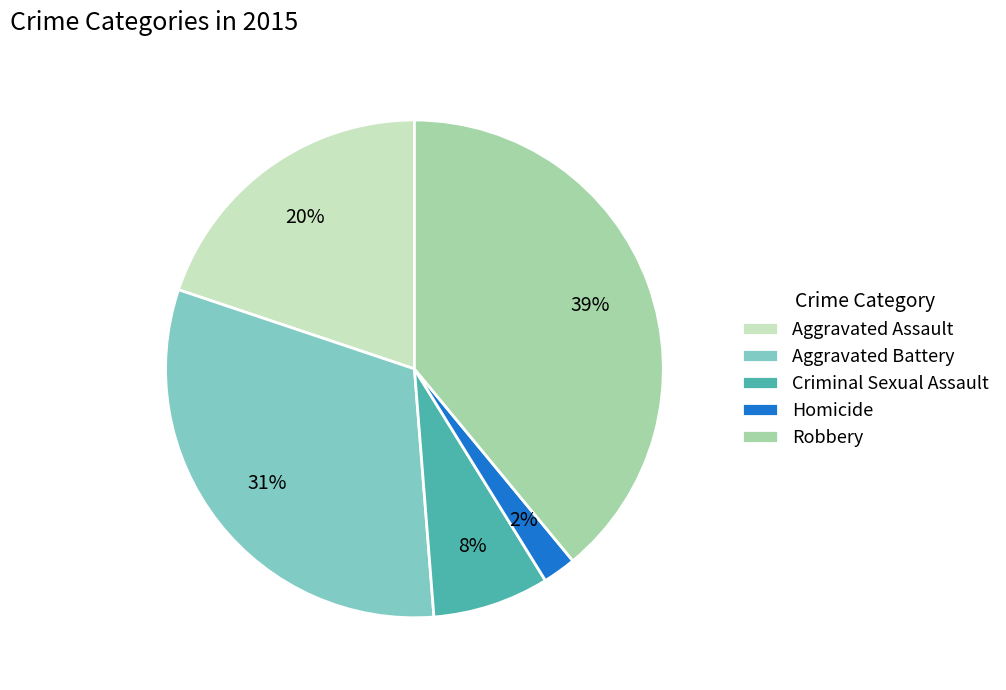

To the nearest percent, what is the difference between the Robbery and Homicide slice percentages?

37%